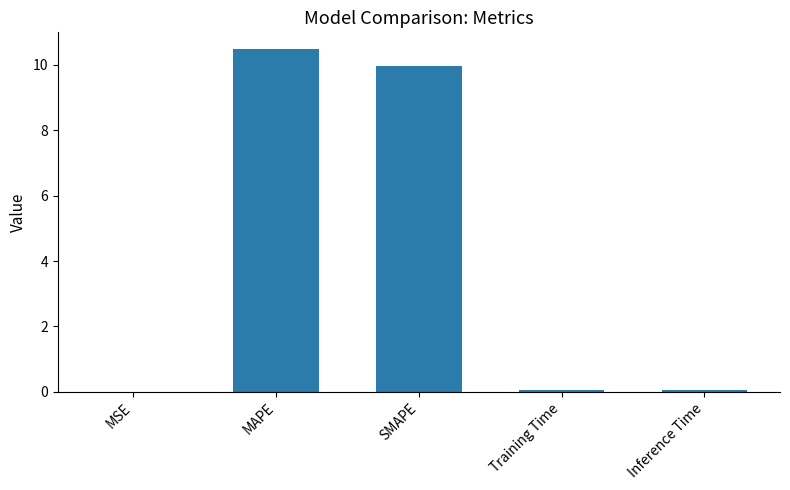

What is the sum of the values at MAPE and Training Time?

10.5